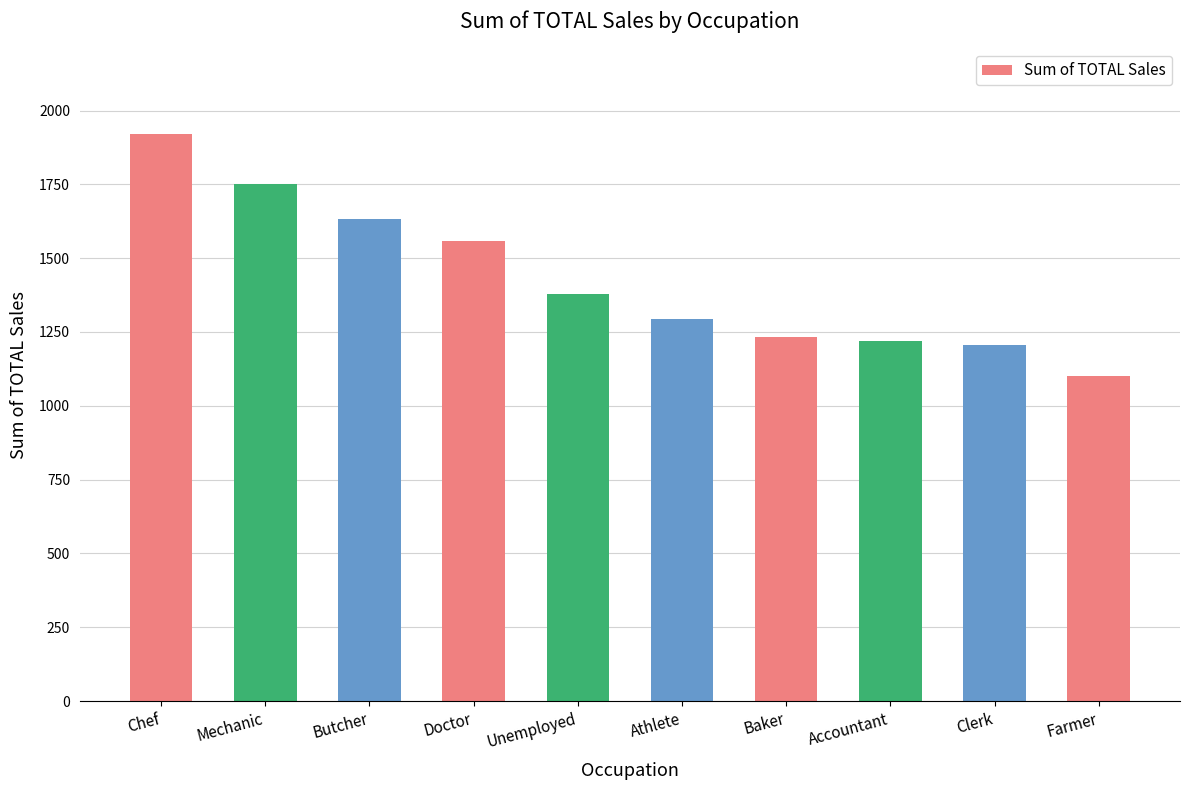

What is the sum of all values?

14299.1